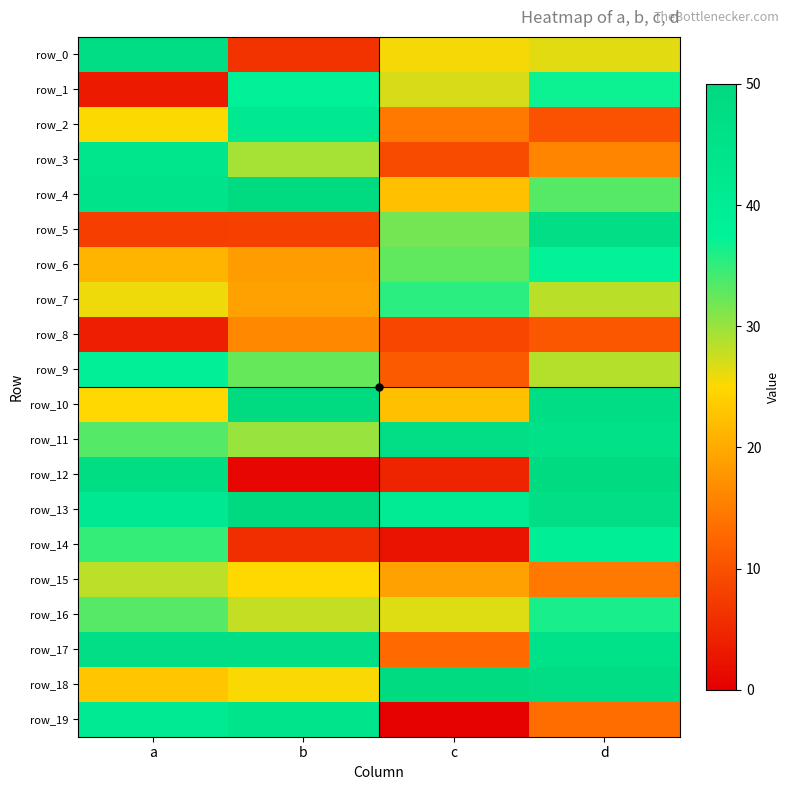

What is the maximum value for row_5?

46.4